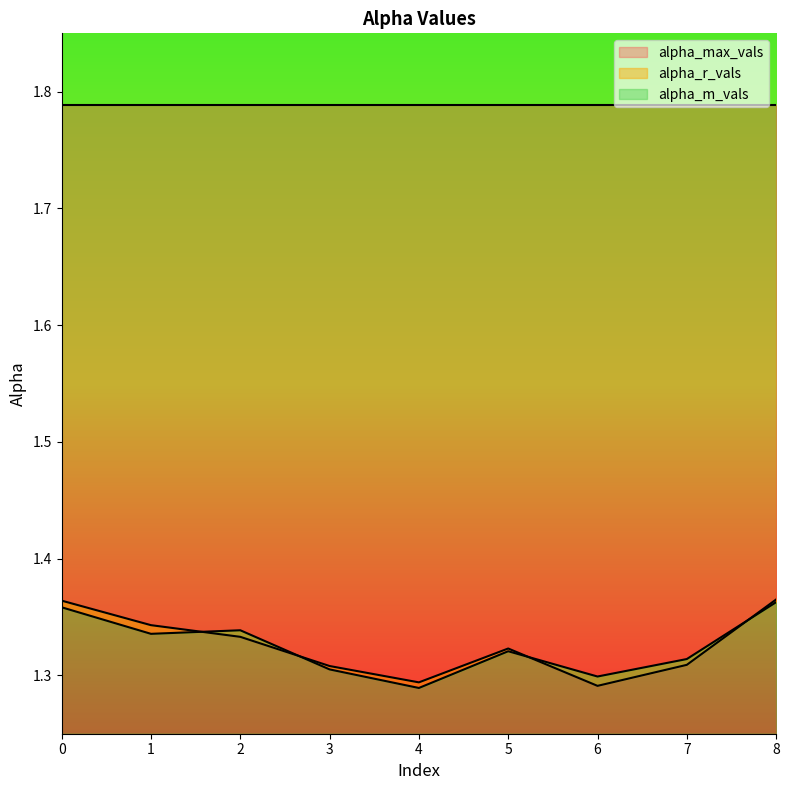

What is the highest value of the alpha_r_vals series?

1.4